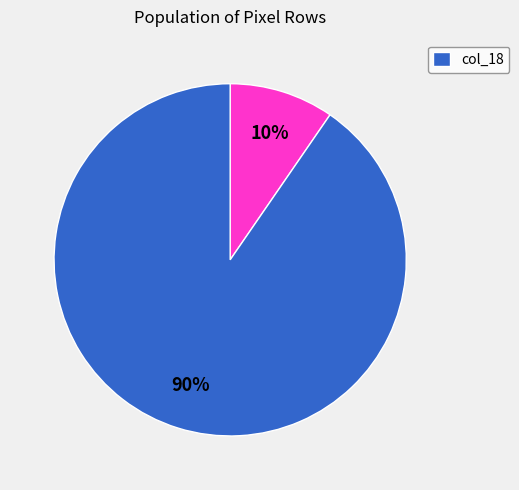

Does any single category account for the majority?

Yes